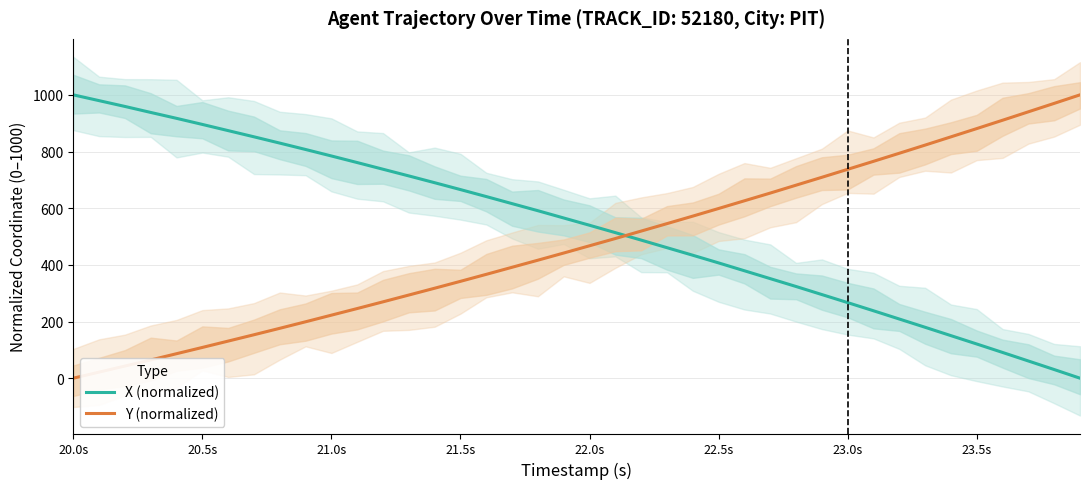

How many data points does each series have?

40